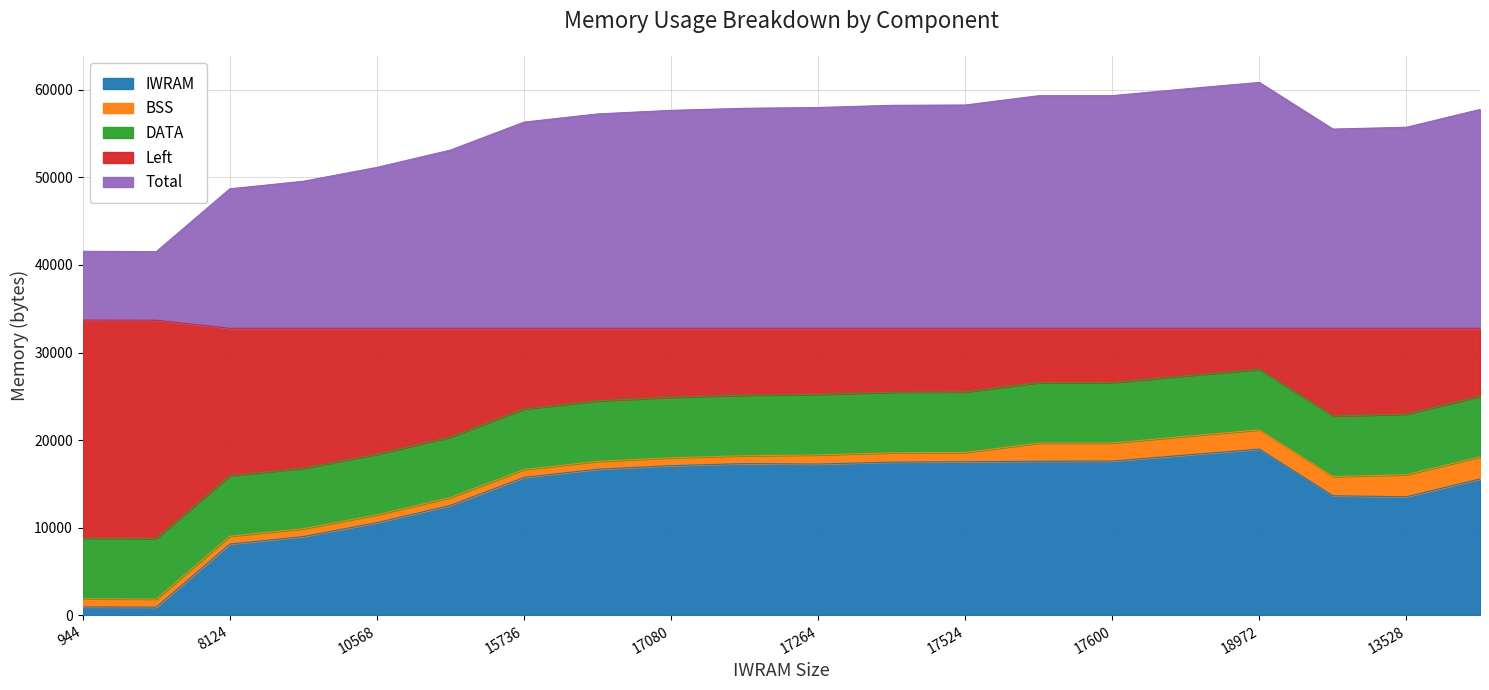

Where is the first local minimum for IWRAM?

924